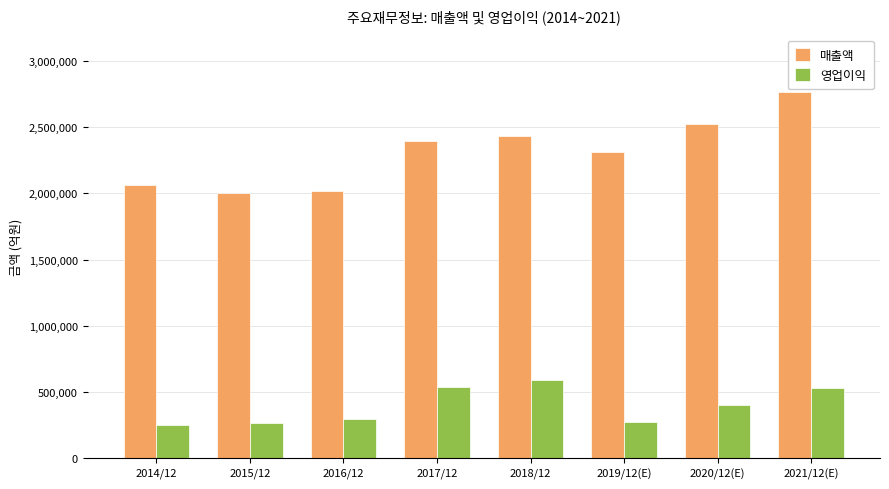

Where is 매출액 nearest to the value 2386120?

2017/12